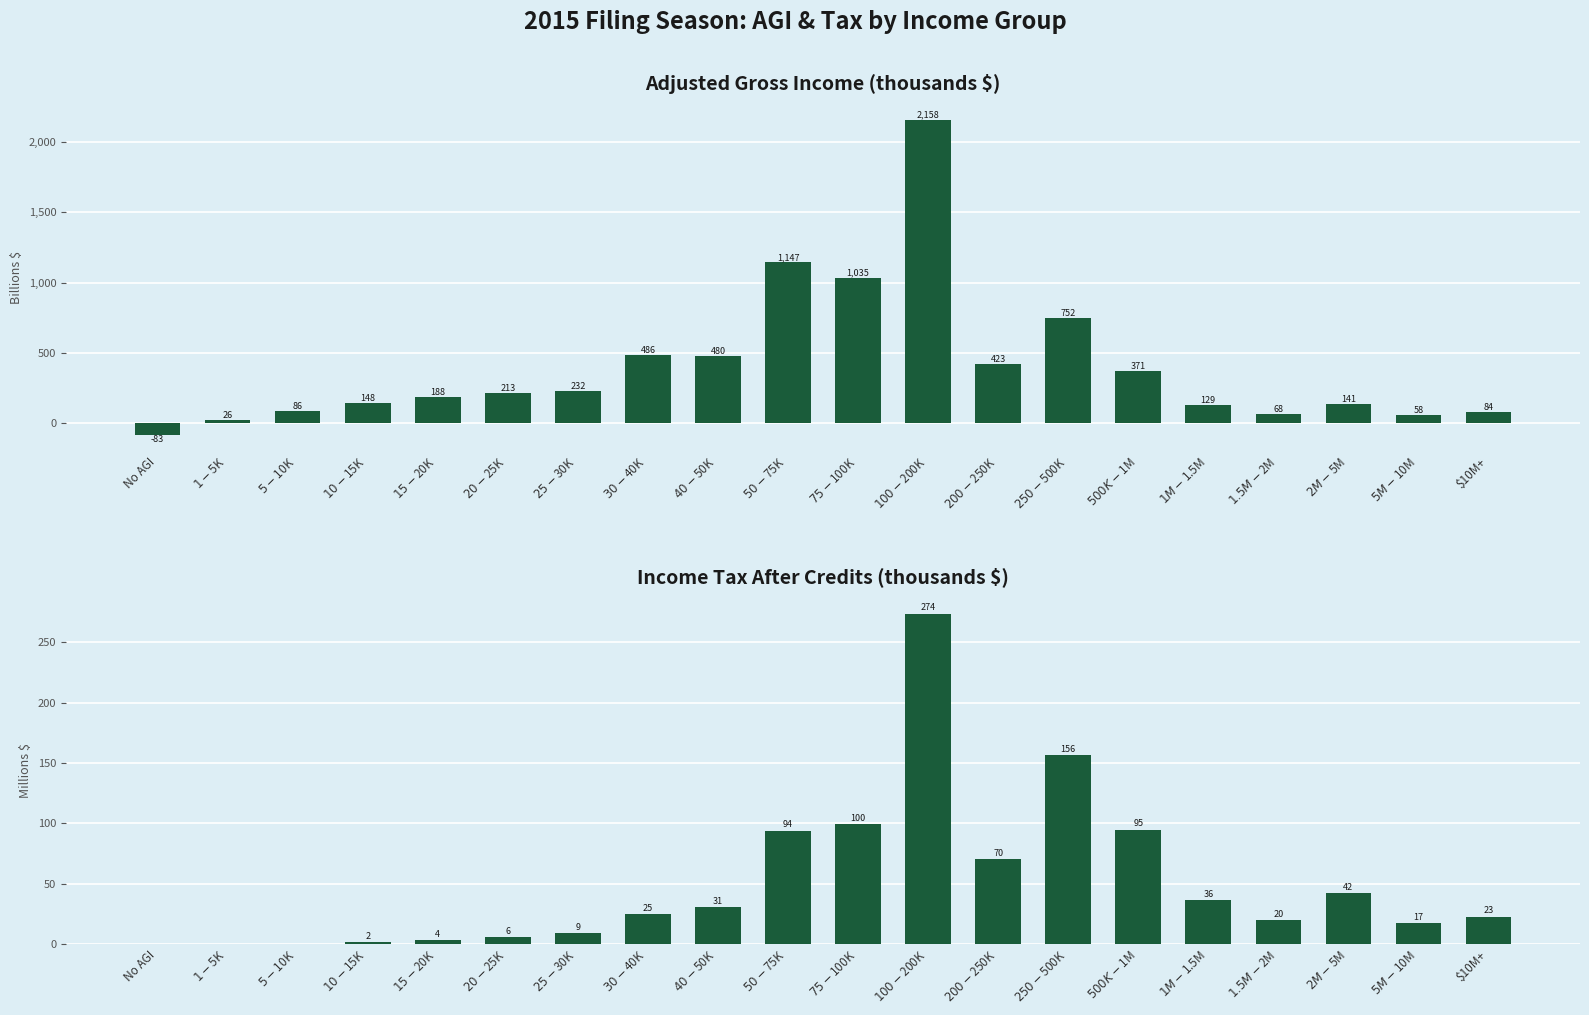

How many distinct data groups are displayed?

2